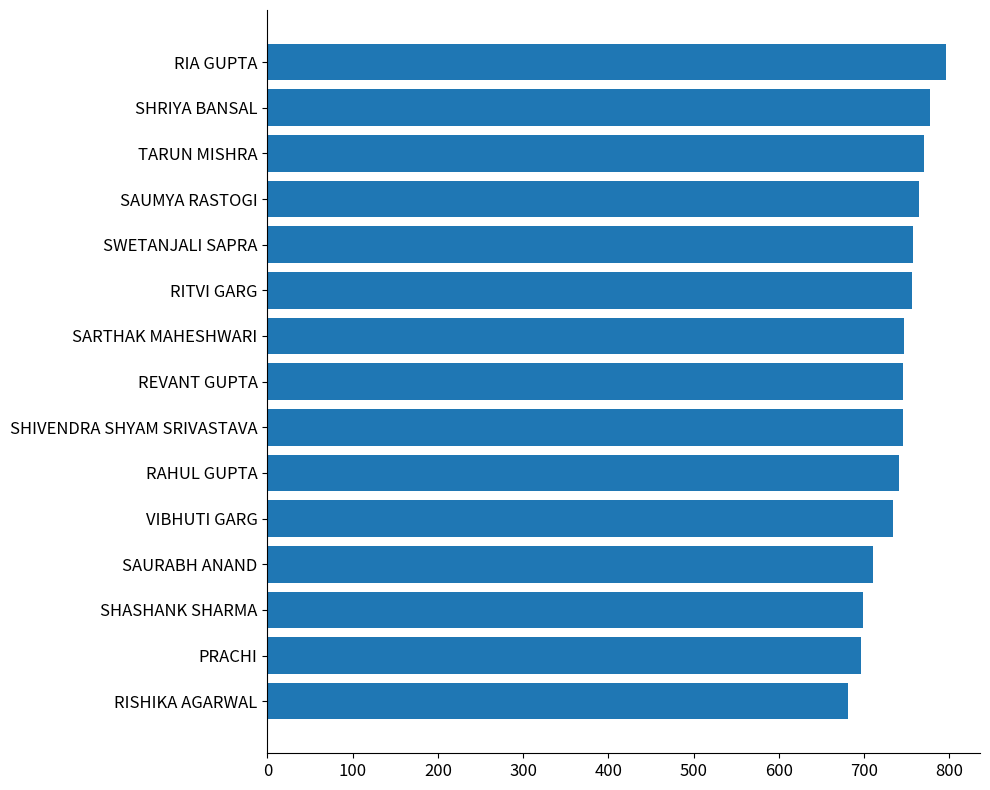

What is the average value?

741